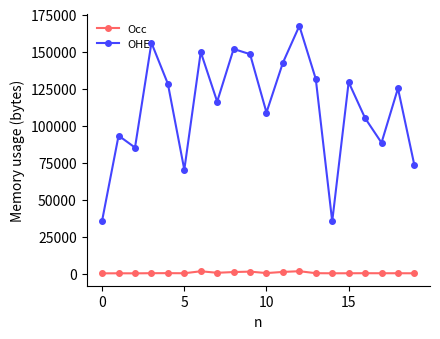

In OHE, how many points are lower than both neighbors (excluding endpoints)?

6